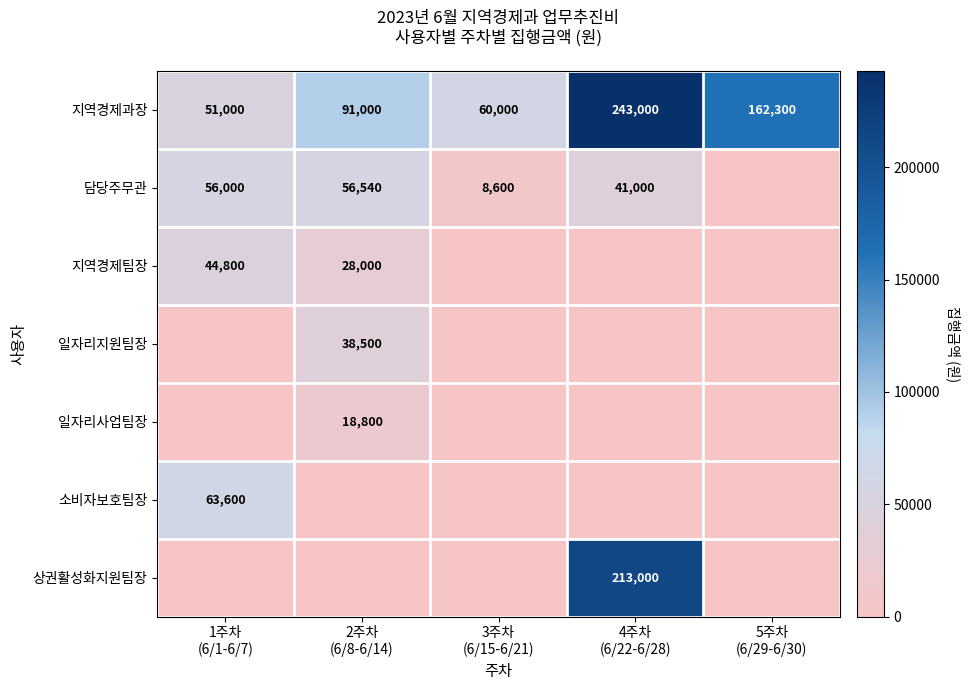

What is the difference between the maximum and second lowest values in the 지역경제과장 series?

183000